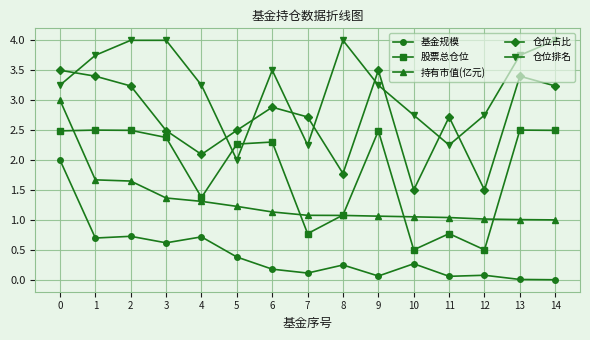

True or false: 仓位占比 and 持有市值(亿元) intersect in this chart.

False